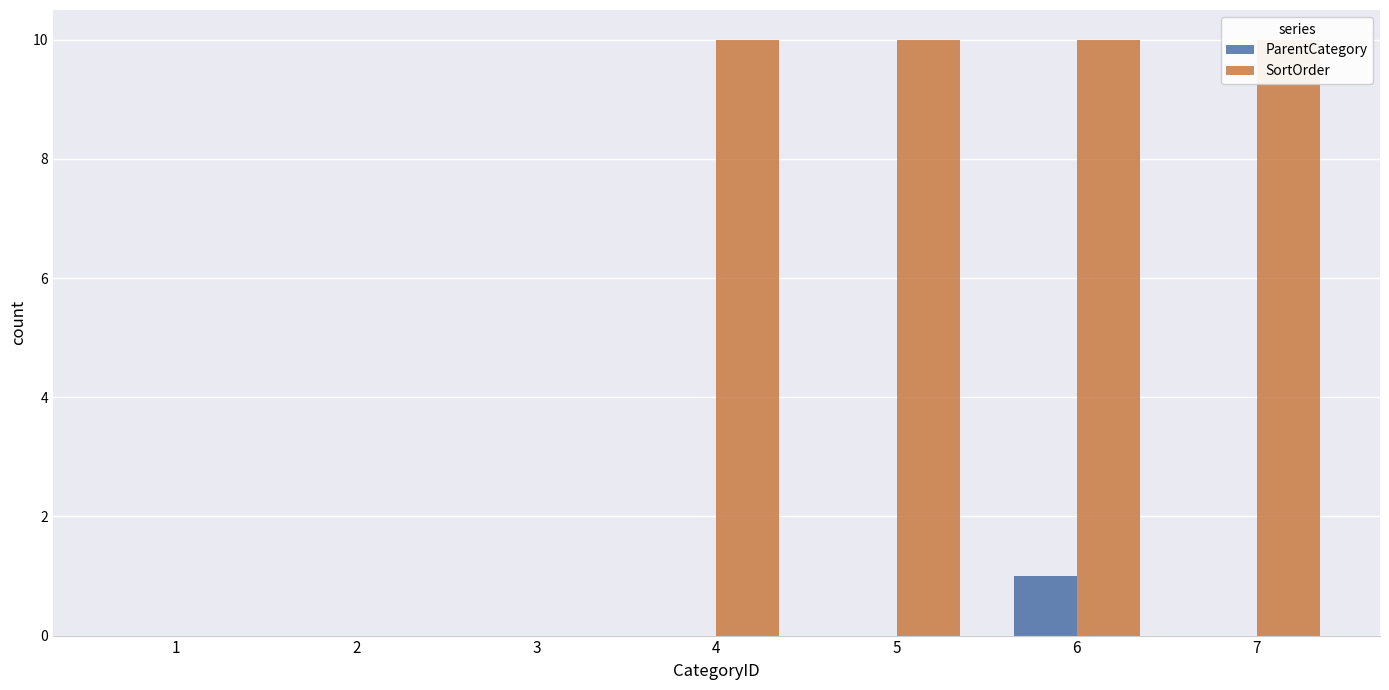

Reading right to left, list all the values displayed in this chart.

ParentCategory: 7=0	6=1	5=0	4=0	3=0	2=0	1=0
SortOrder: 7=10	6=10	5=10	4=10	3=0	2=0	1=0